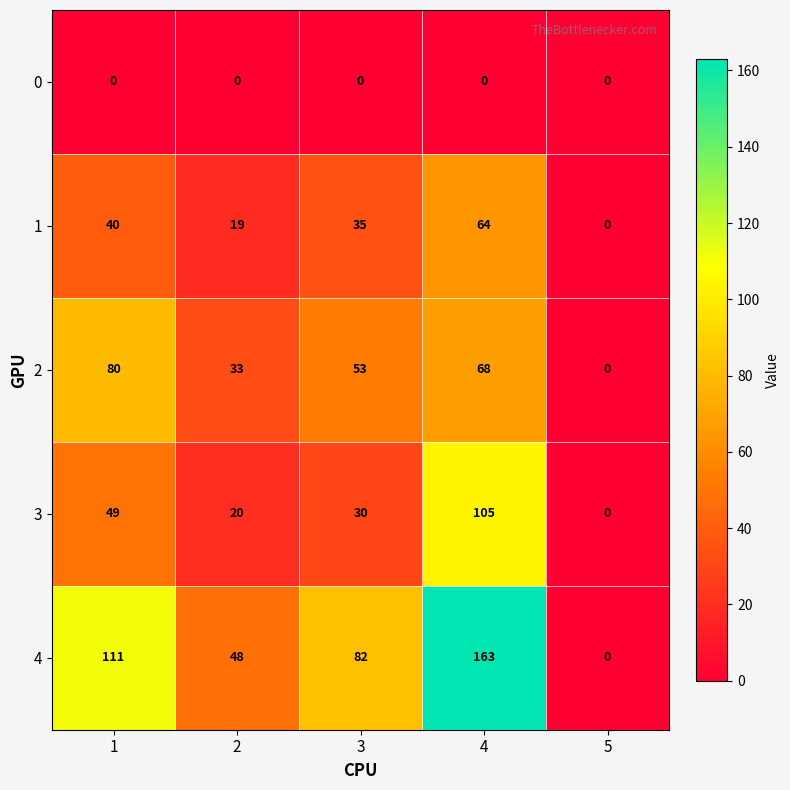

Which series changed the most between 3 and 4?

4